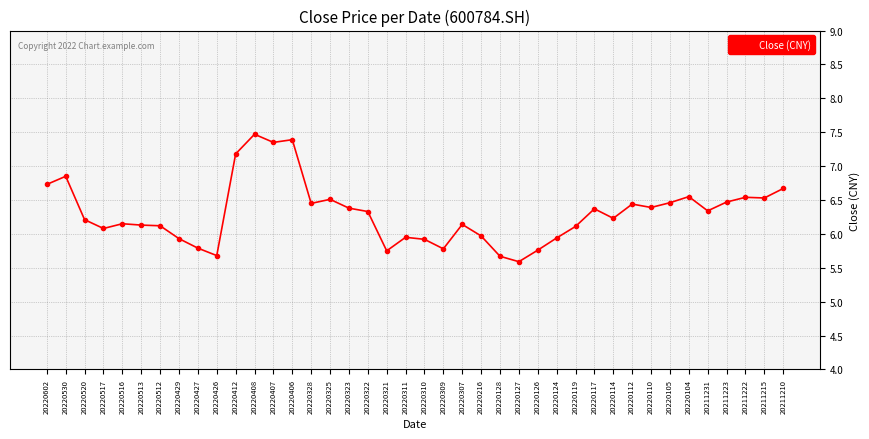

How many interior local valleys (lower than both neighbors) does the data have?

11